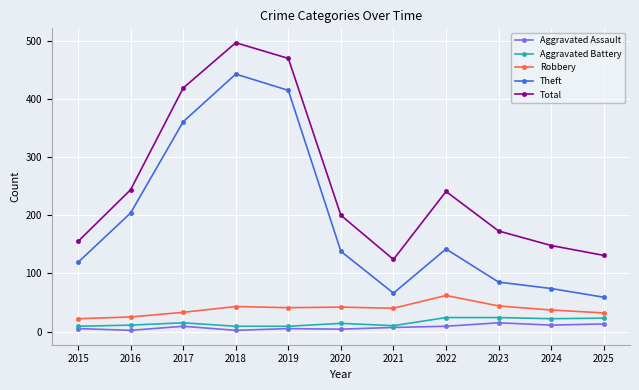

True or false: Theft and Aggravated Battery cross at least once.

False